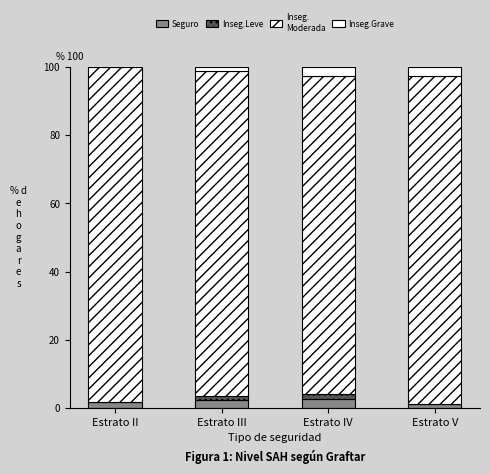

How many distinct data groups are displayed?

4